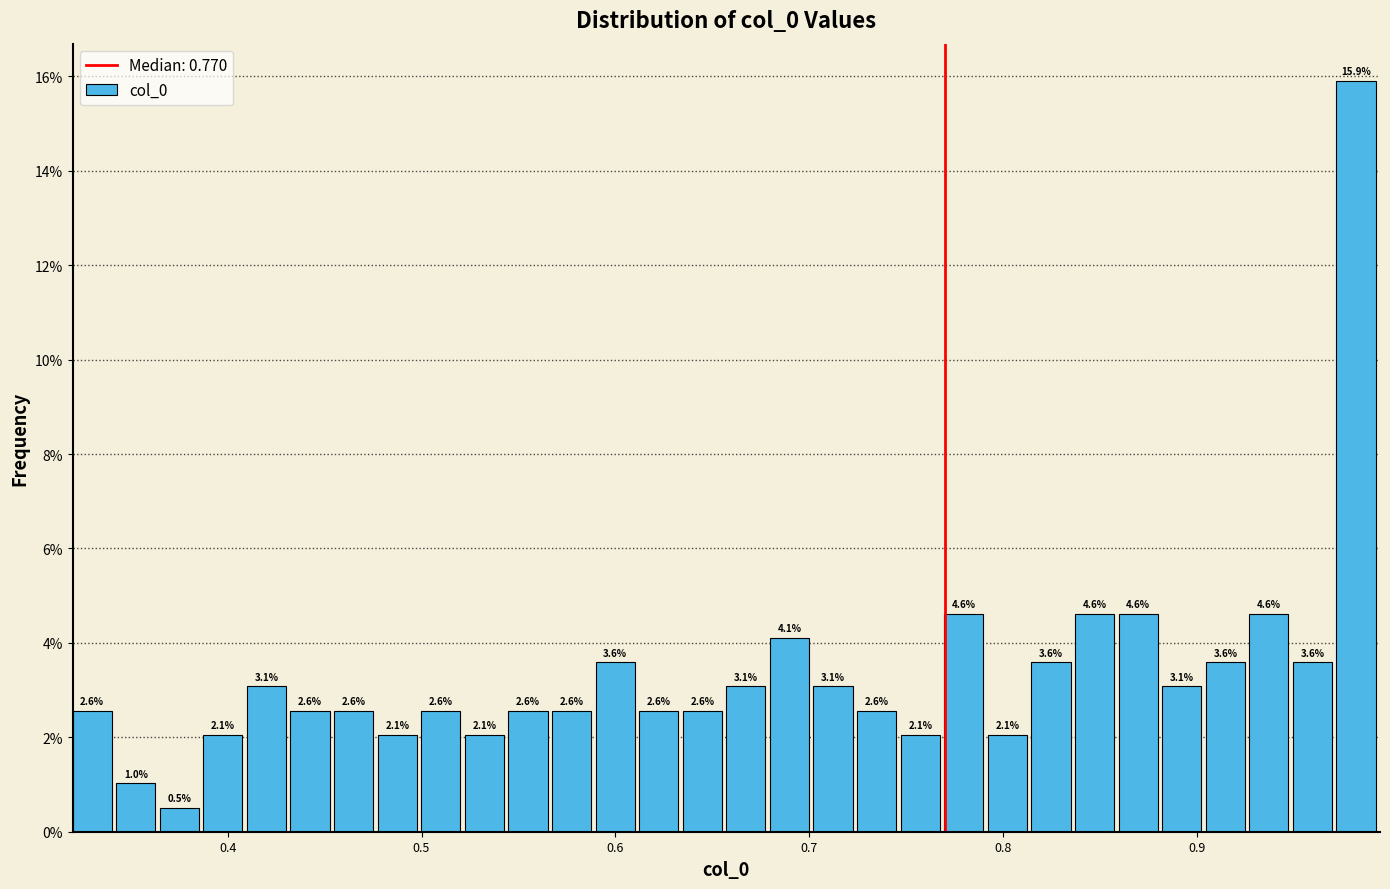

Read against the x-axis, roughly where is the centre of the tallest bar?

0.98